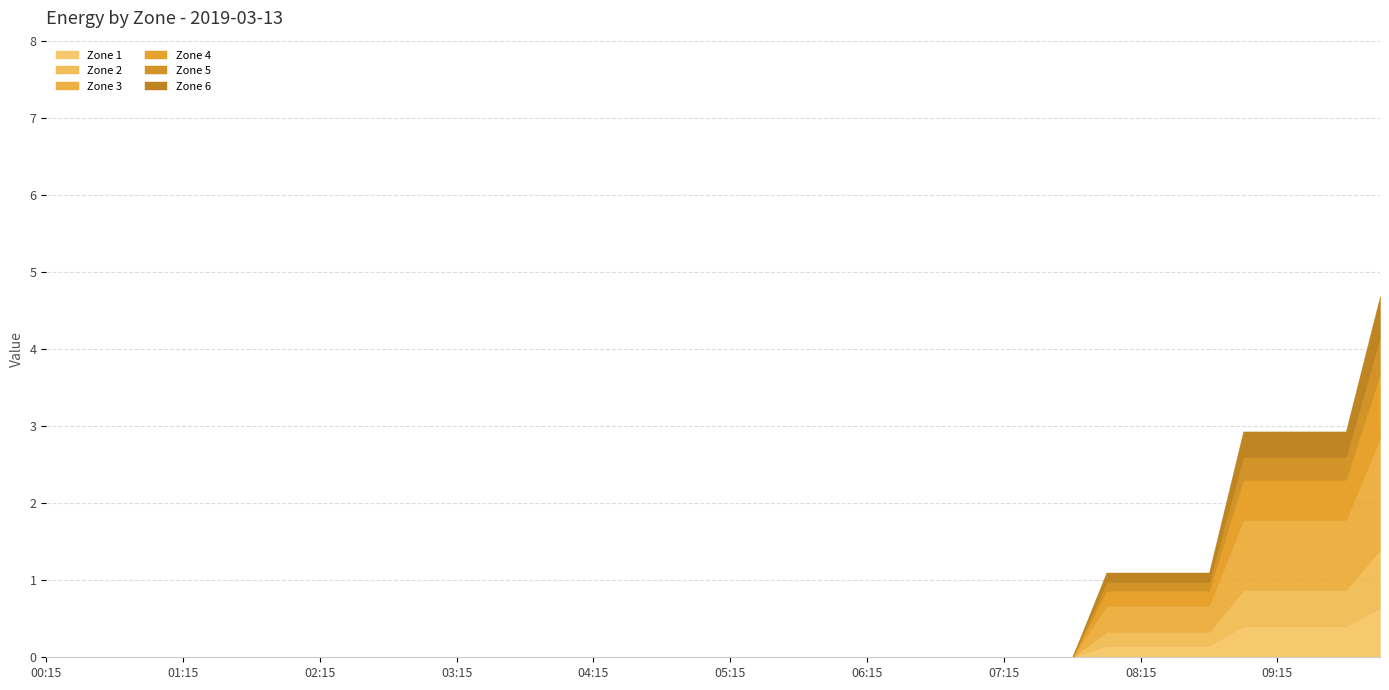

What is the maximum value shown in the chart?

1.5